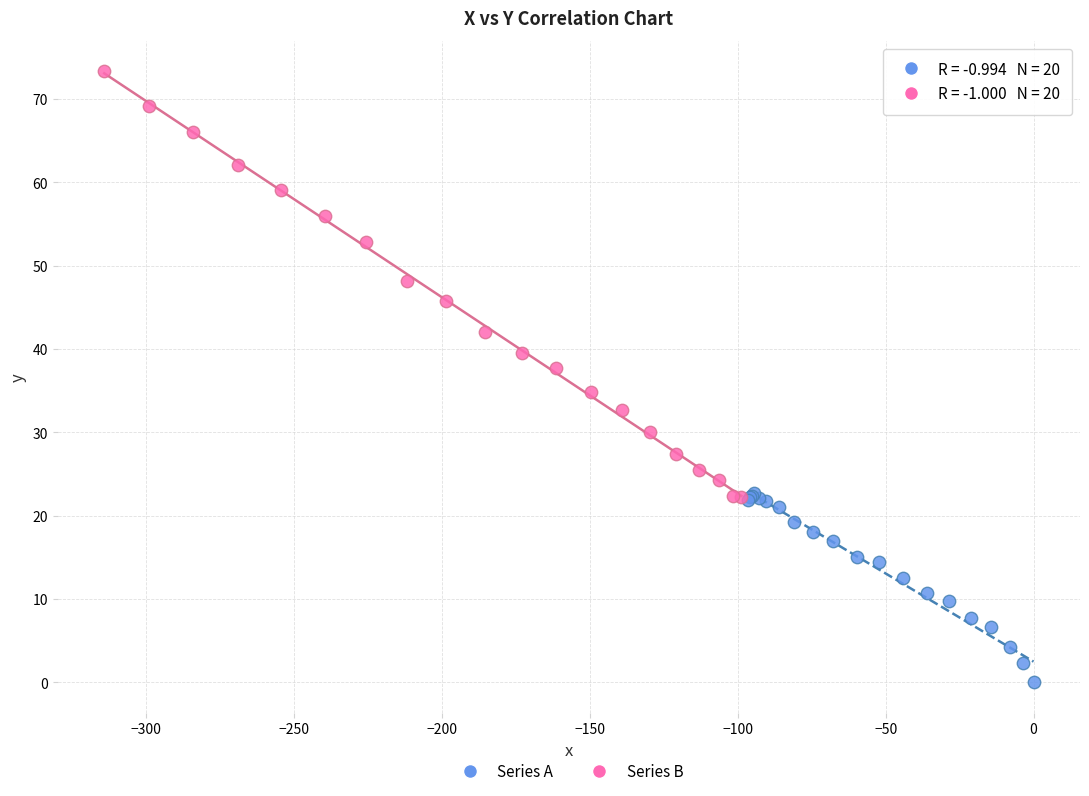

Which series contains the highest Y value?

Series B